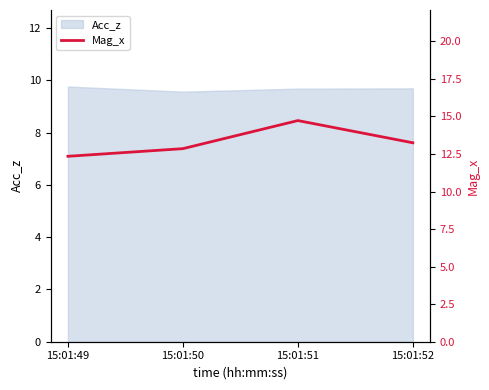

At which label is the value closest to 13?

15:01:50